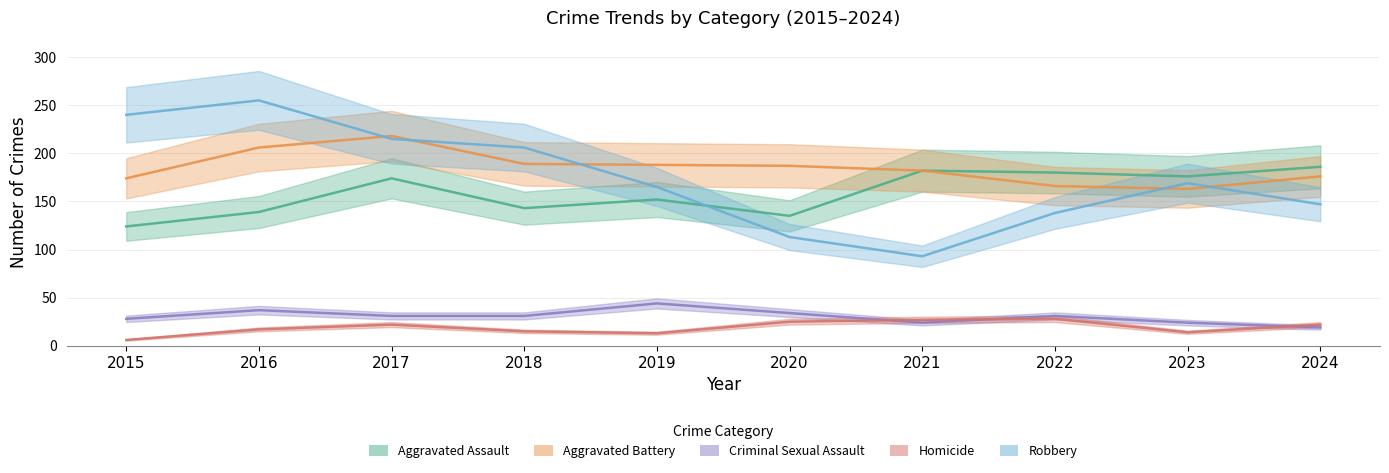

Is it true that Homicide equals 10 at 2015?

False